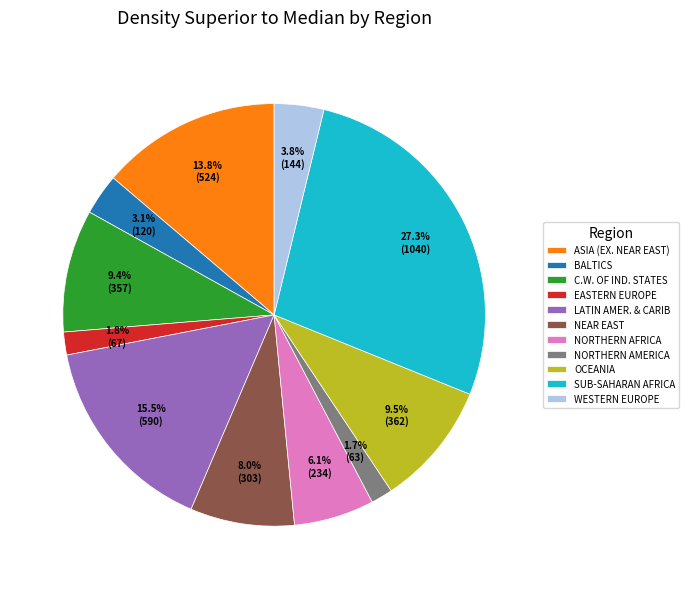

Which slice is the largest?

SUB-SAHARAN AFRICA